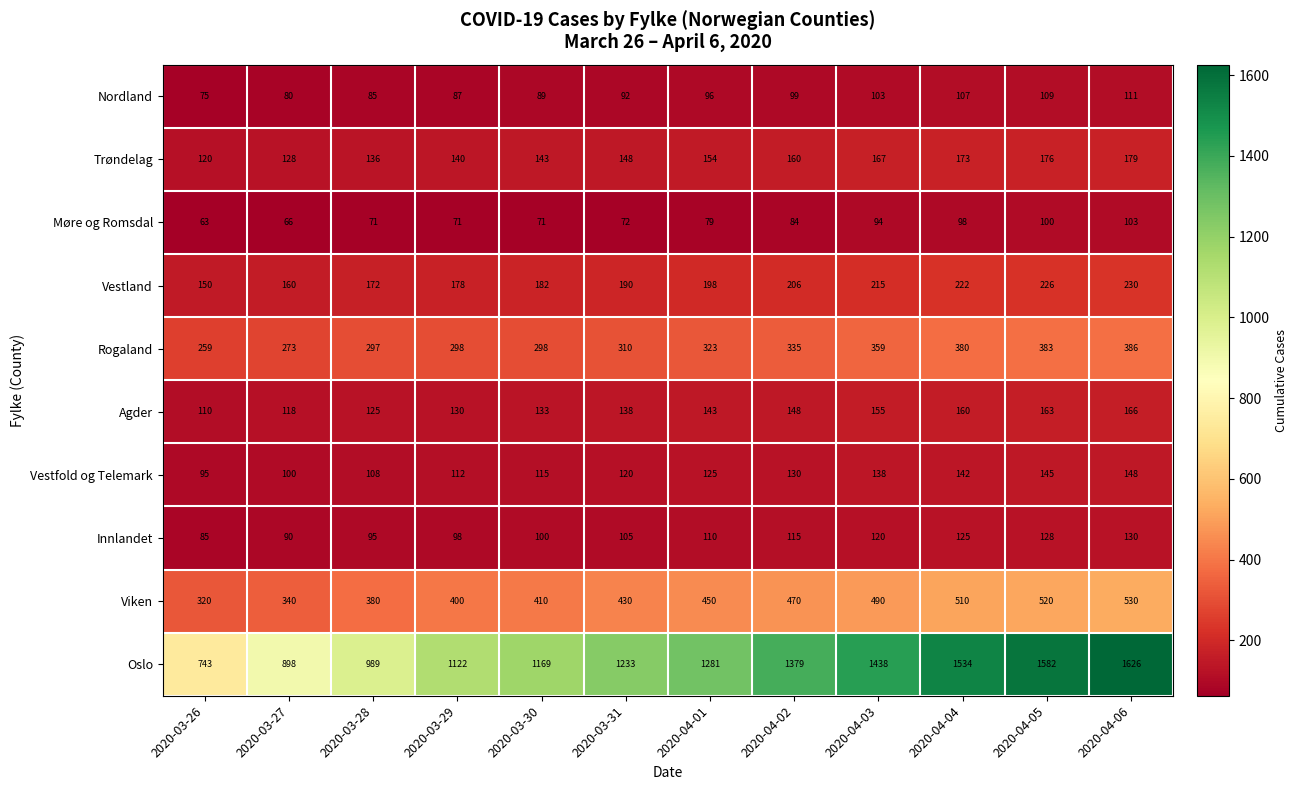

At which category is the sum across all series the highest?

2020-04-06